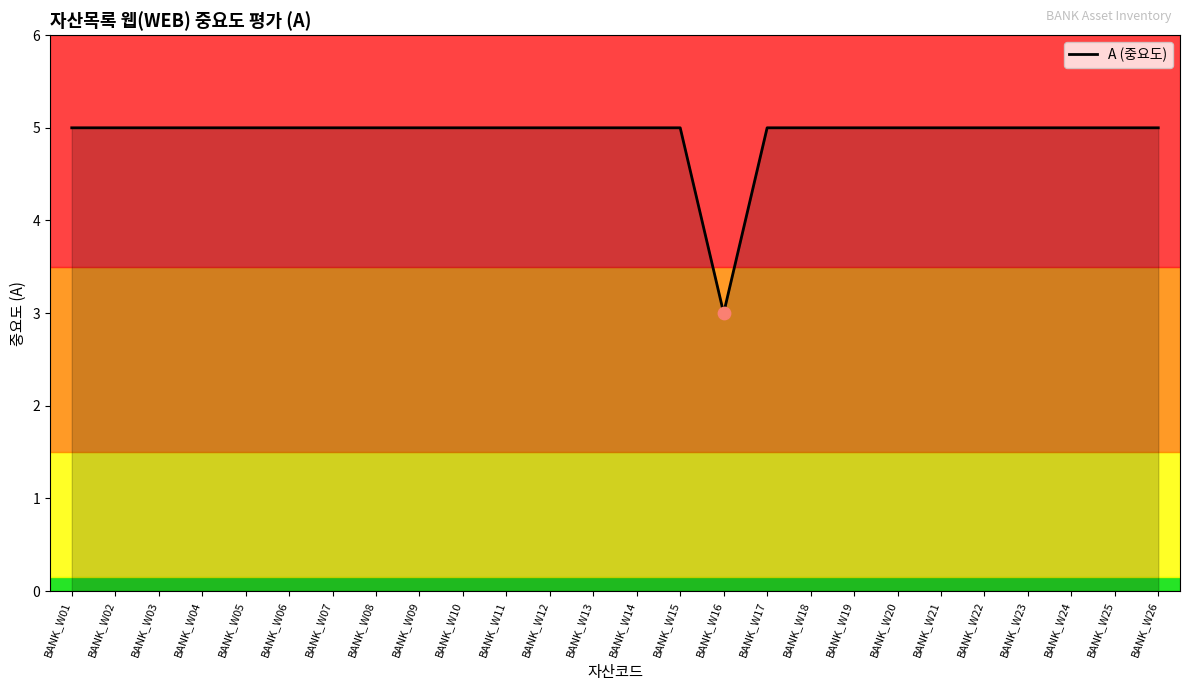

What is the ratio of the value at BANK_W03 to the value at BANK_W09?

1.0